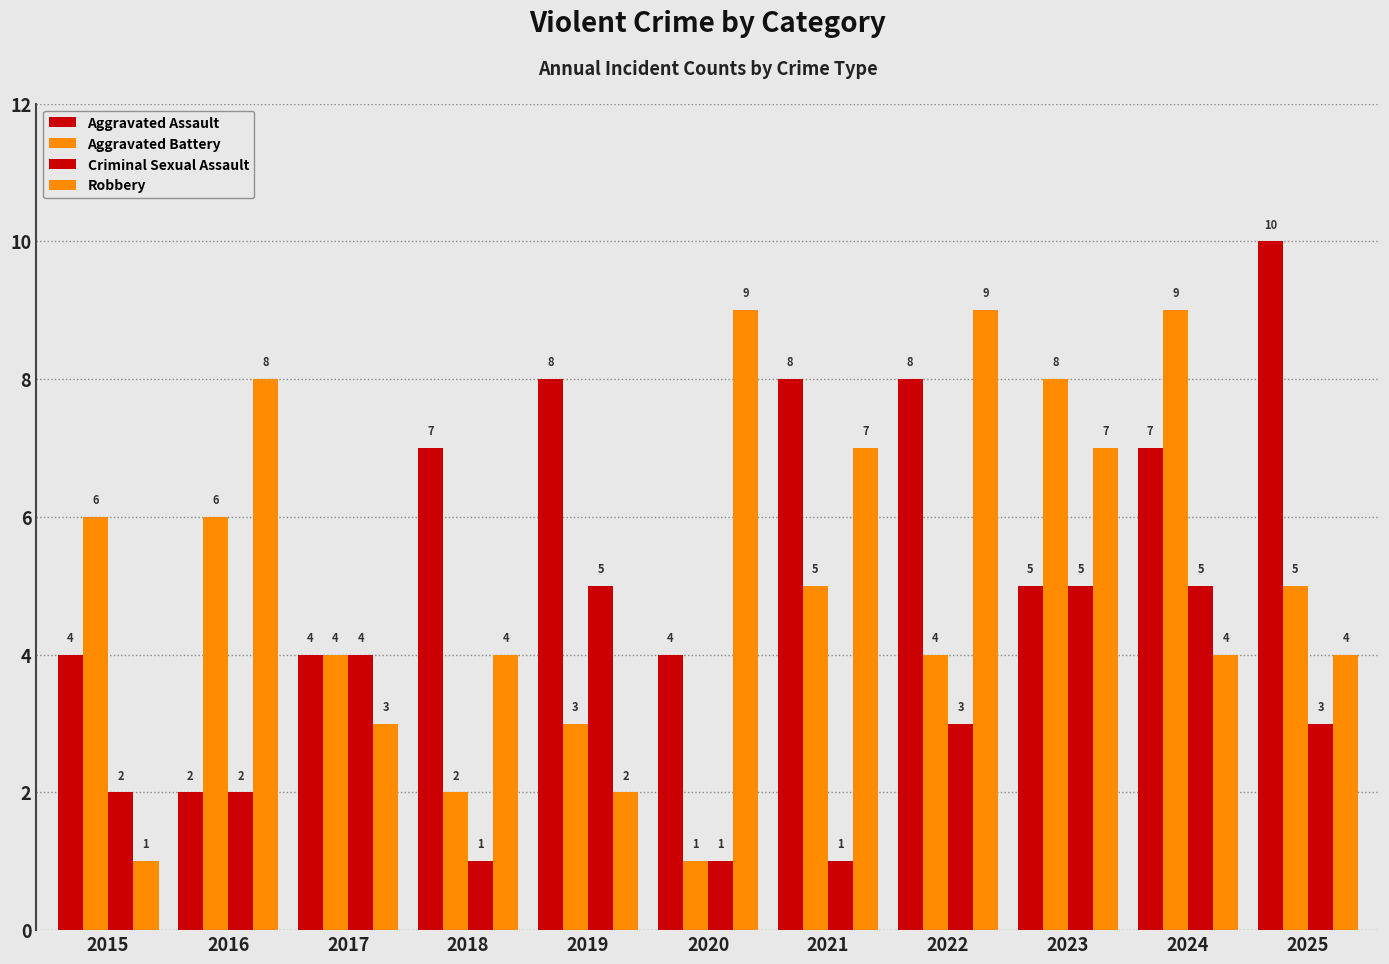

Rank the series at 2020 from lowest to highest value.

Aggravated Battery, Criminal Sexual Assault, Aggravated Assault, Robbery